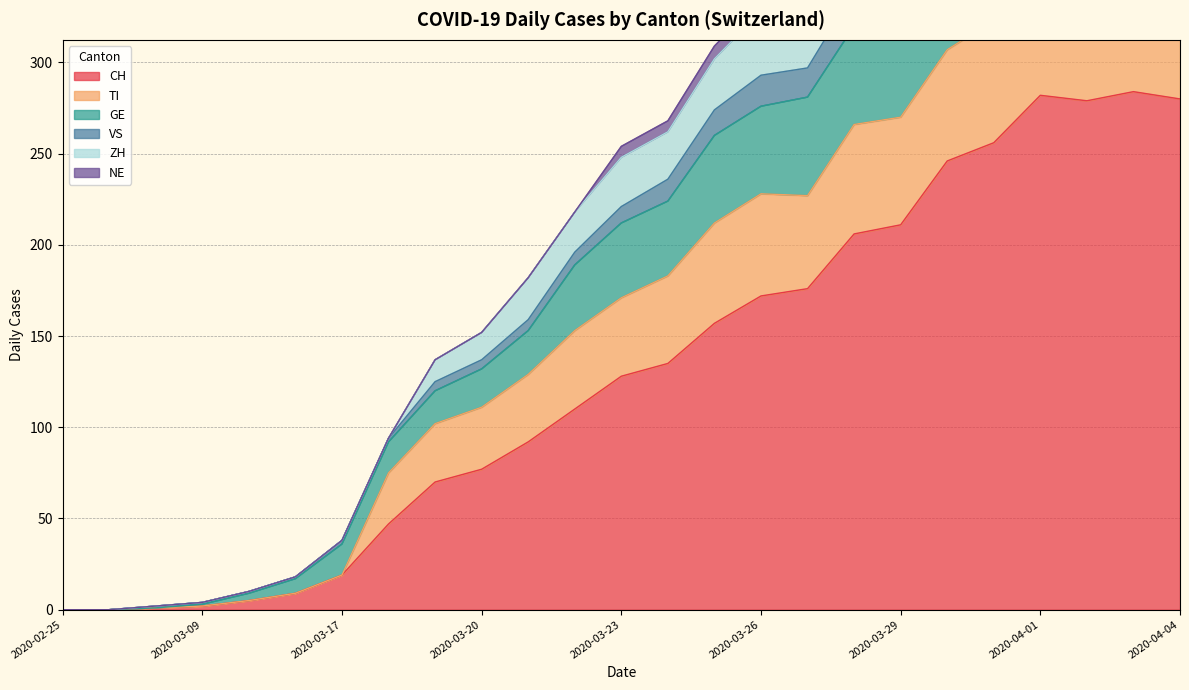

True or false: VS and CH cross at least once.

False